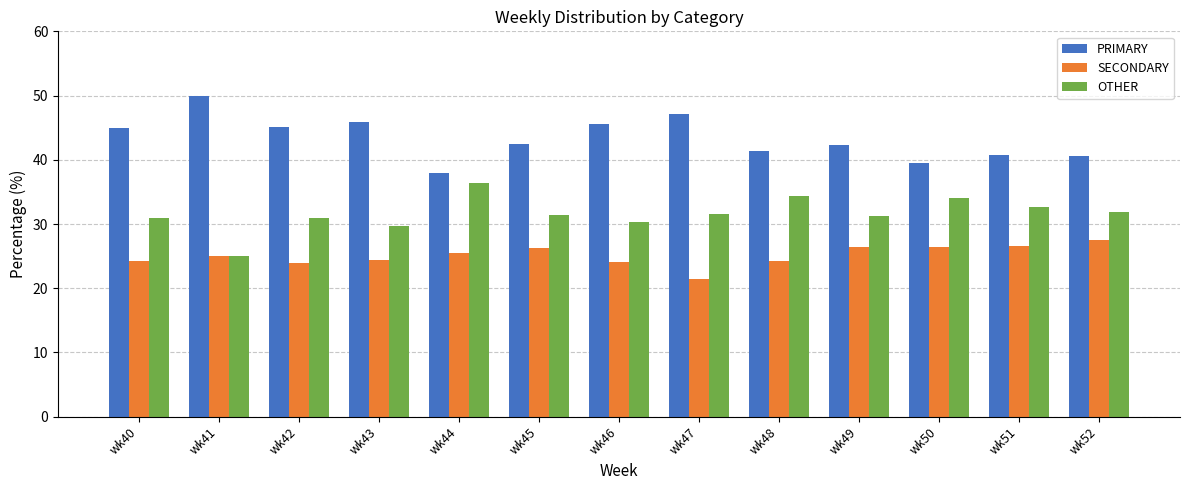

At wk48, list the series in order from smallest to largest.

SECONDARY, OTHER, PRIMARY